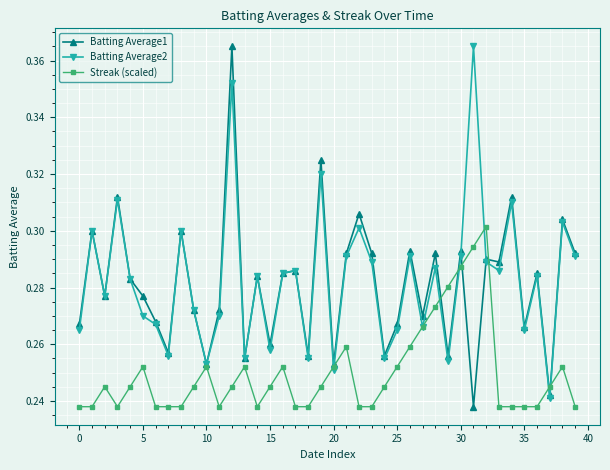

At how many categories does at least one series exceed 0?

40